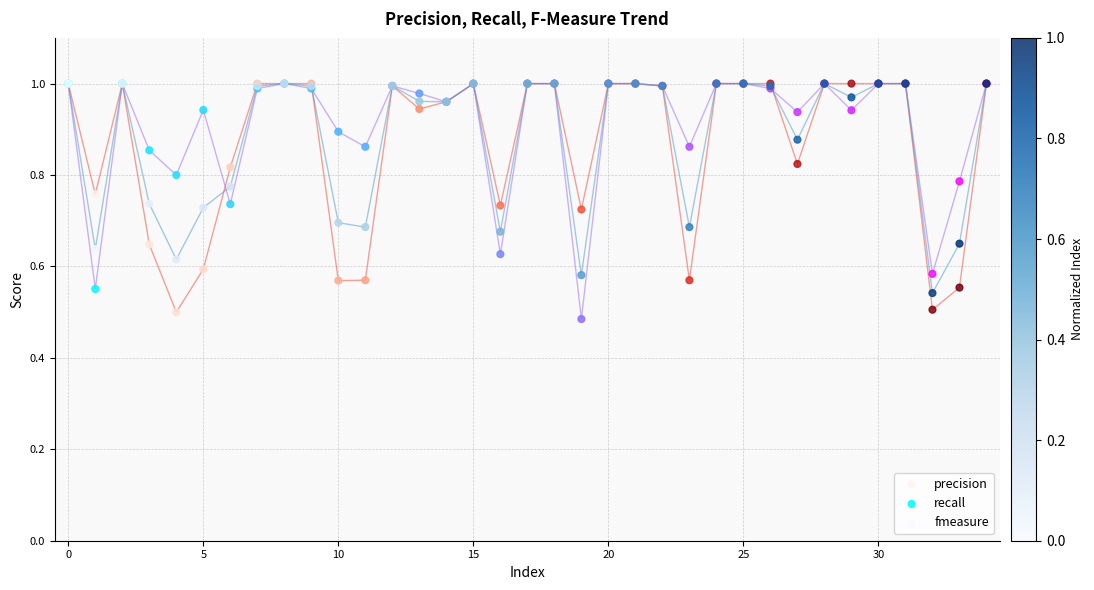

Which series contains the lowest Y value?

recall